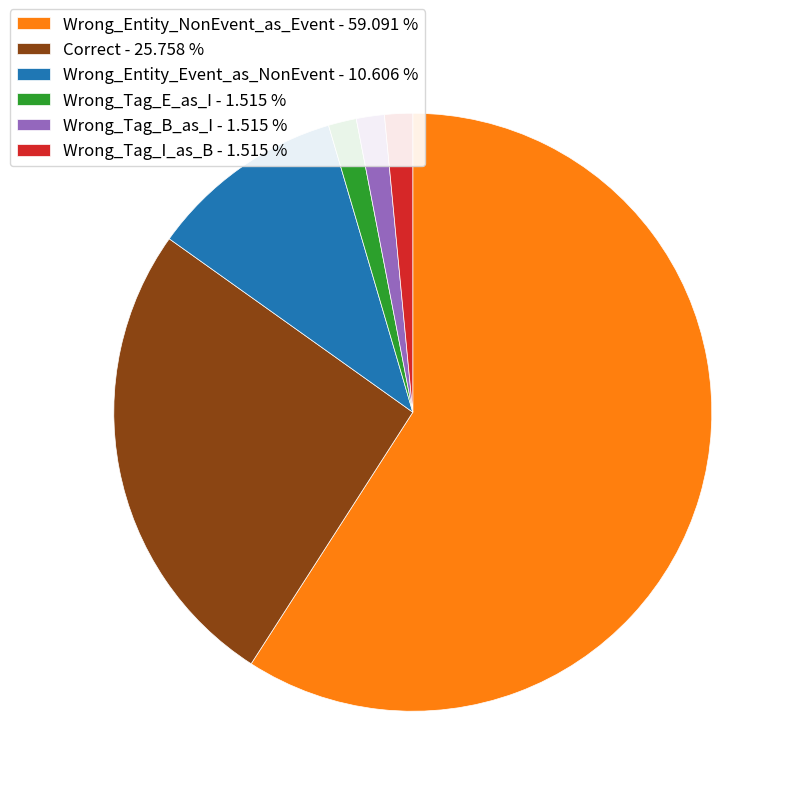

Is there a majority slice in this chart?

Yes